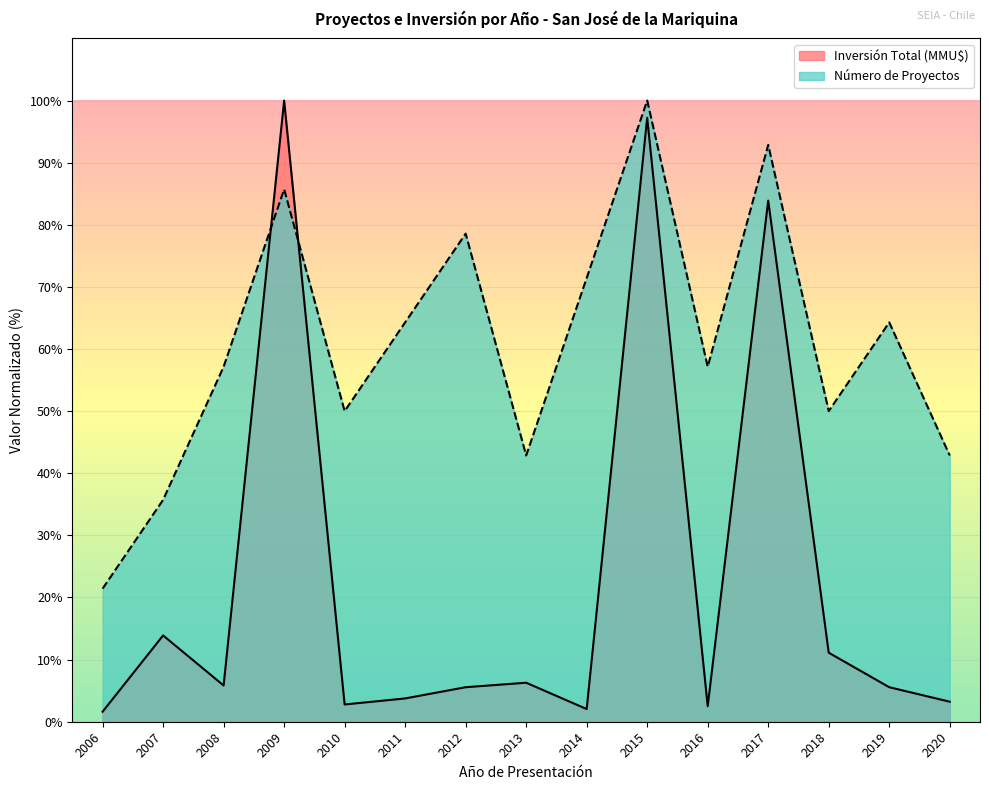

What is the sum of all Inversión Total (MMU$) values?

345.2